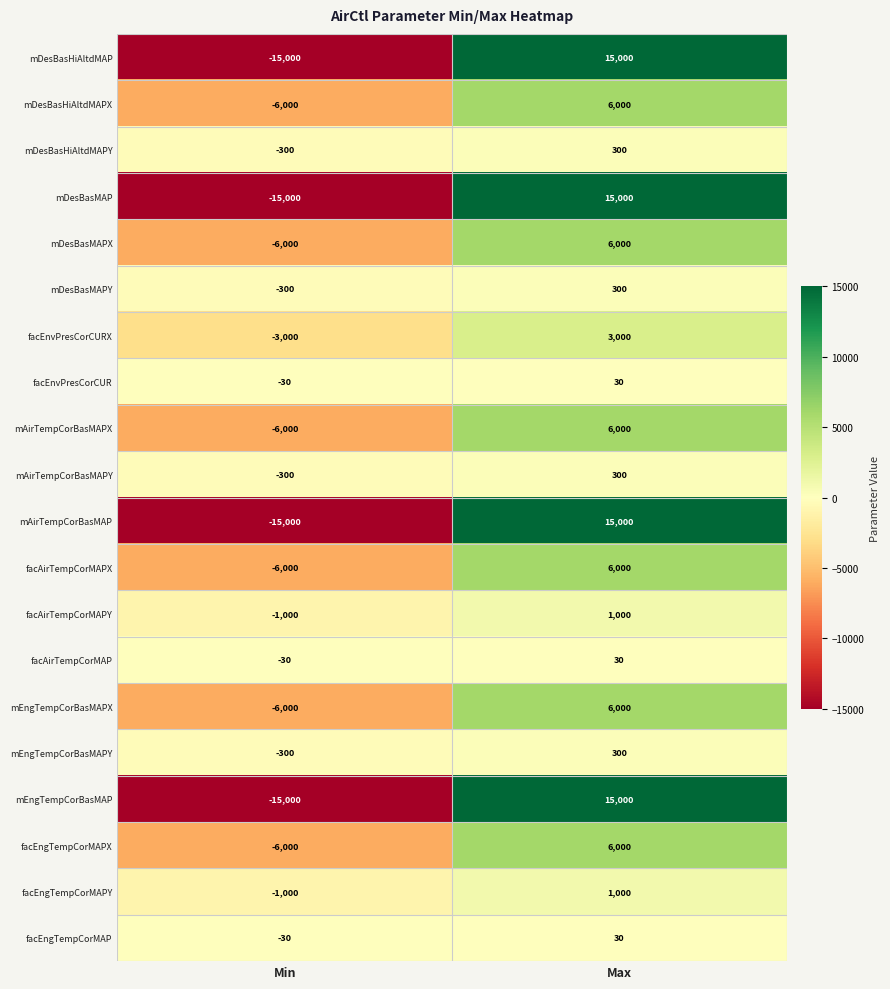

True or false: mDesBasMAPX has a value of 6000 at Max.

True